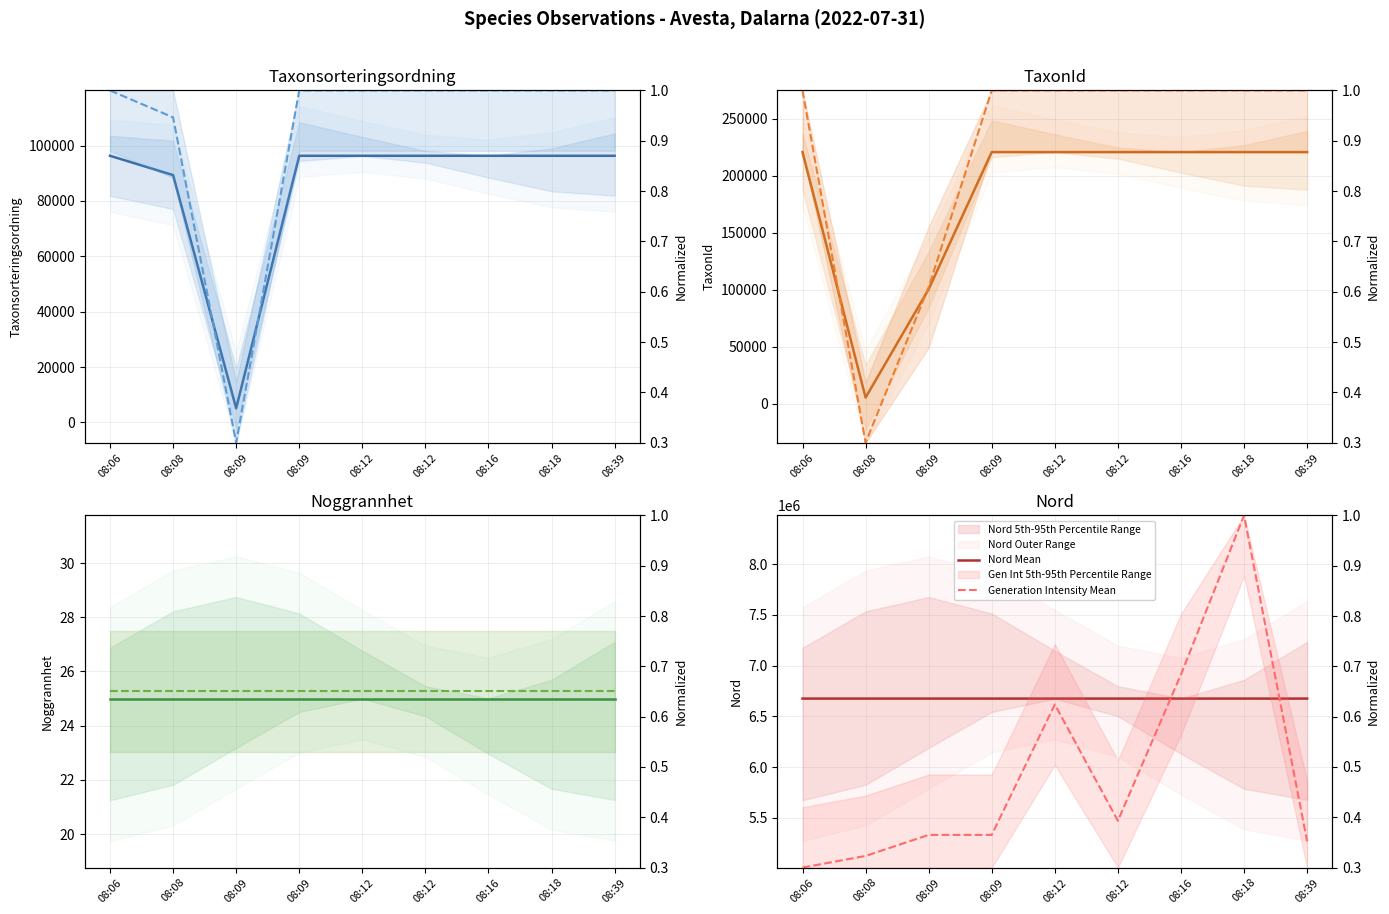

What is the smallest value displayed?

0.3